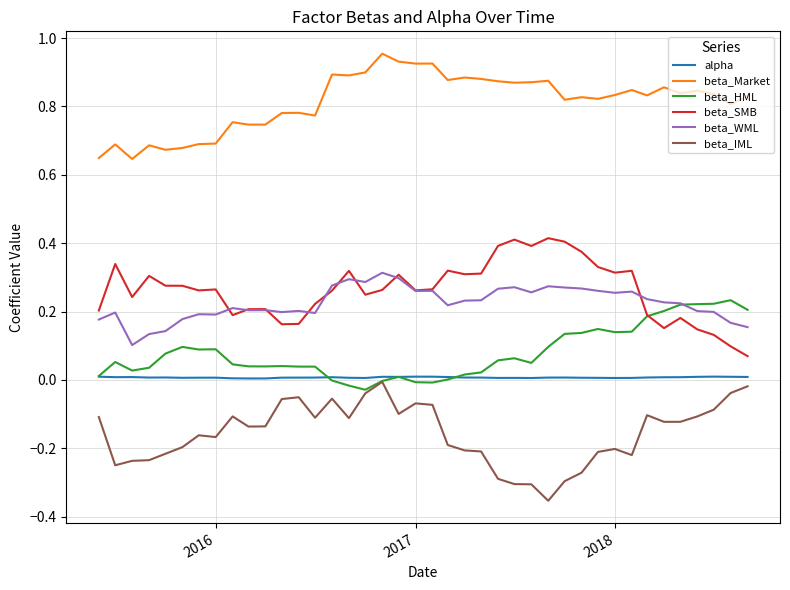

Rank the series by their maximum value, from lowest to highest.

beta_IML, alpha, beta_HML, beta_WML, beta_SMB, beta_Market